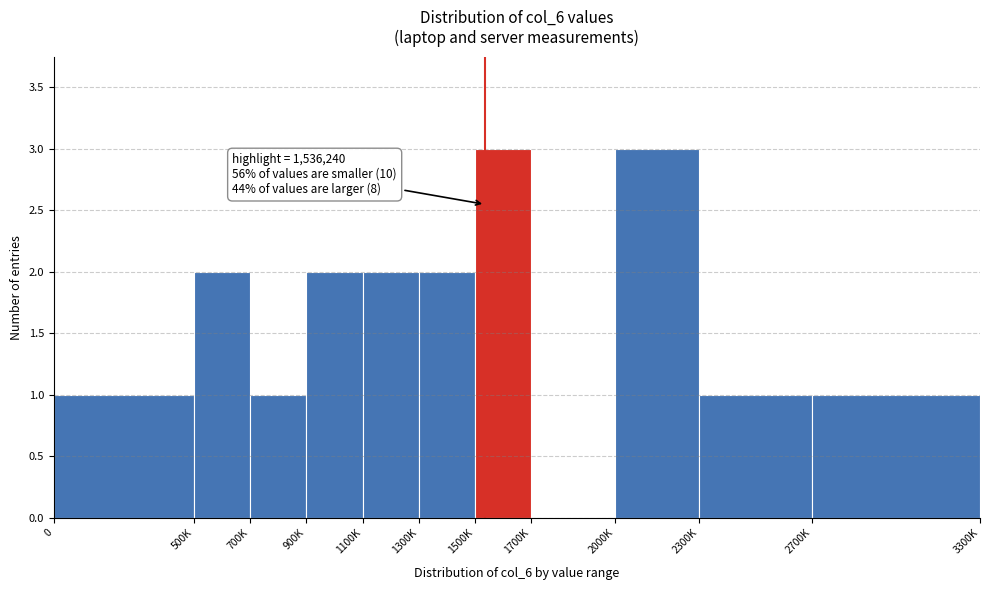

Reading left to right, what are all the values shown in this chart?

0=1	500K=2	700K=1	900K=2	1100K=2	1300K=2	1500K=3	1700K=0	2000K=3	2300K=1	2700K=1